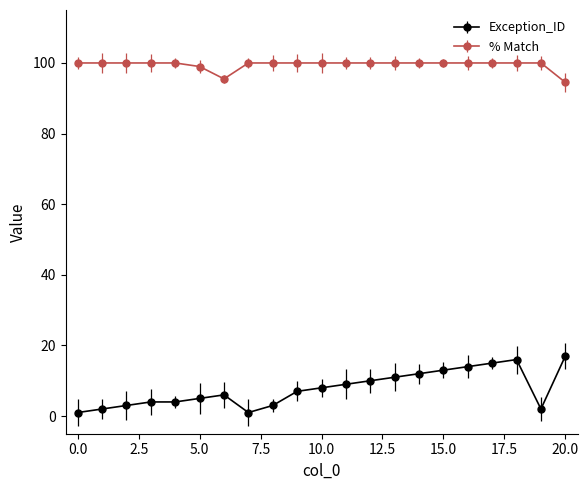

What is the sum of all % Match values?

2089.0